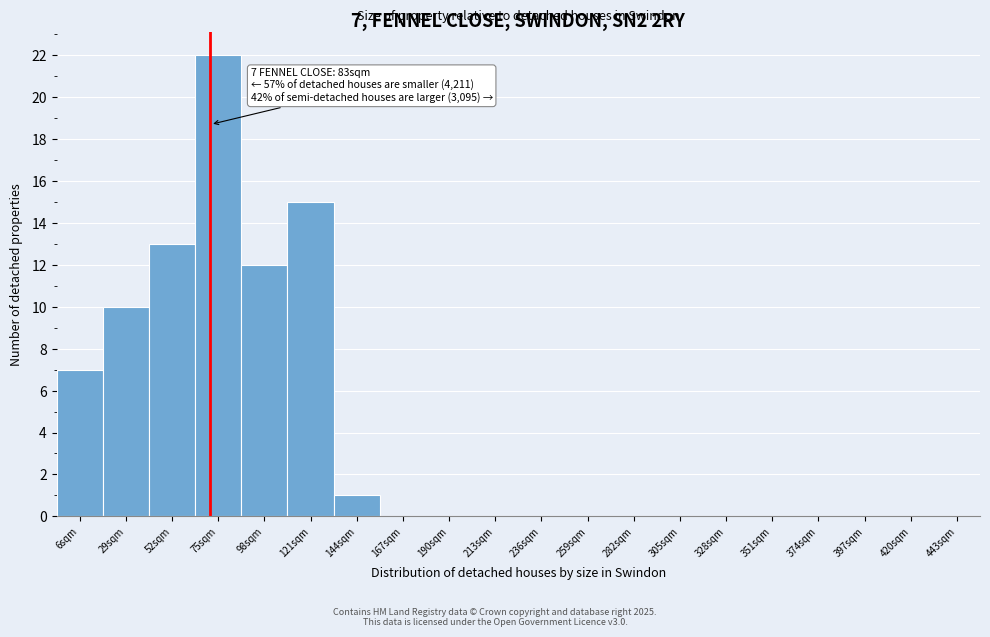

Reading left to right, list all the values displayed in this chart.

6sqm=7	29sqm=10	52sqm=13	75sqm=22	98sqm=12	121sqm=15	144sqm=1	167sqm=0	190sqm=0	213sqm=0	236sqm=0	259sqm=0	282sqm=0	305sqm=0	328sqm=0	351sqm=0	374sqm=0	397sqm=0	420sqm=0	443sqm=0